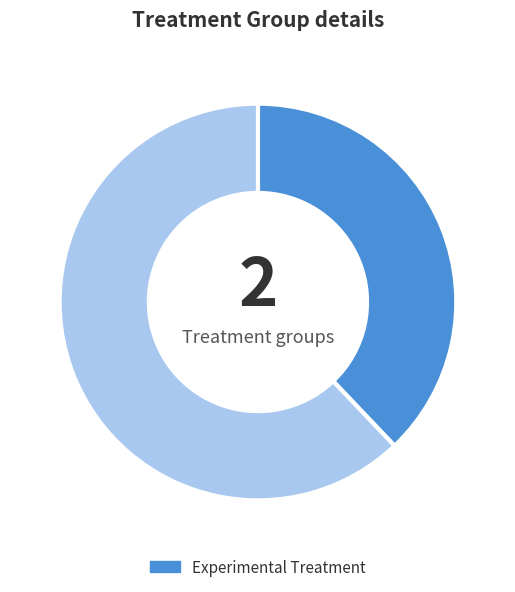

Is there a majority slice in this chart?

Yes